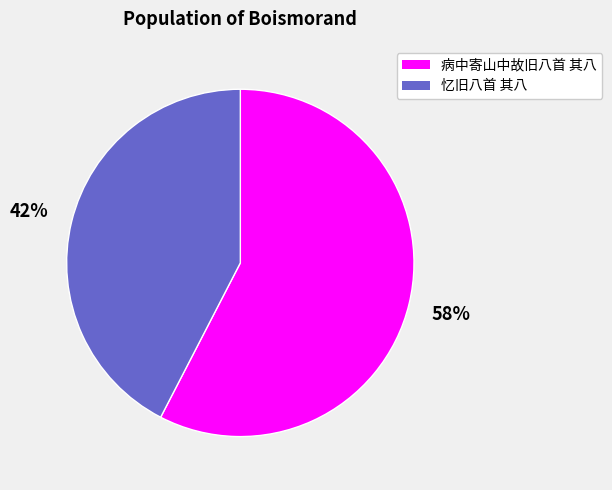

To the nearest percent, what is the average slice percentage?

50%